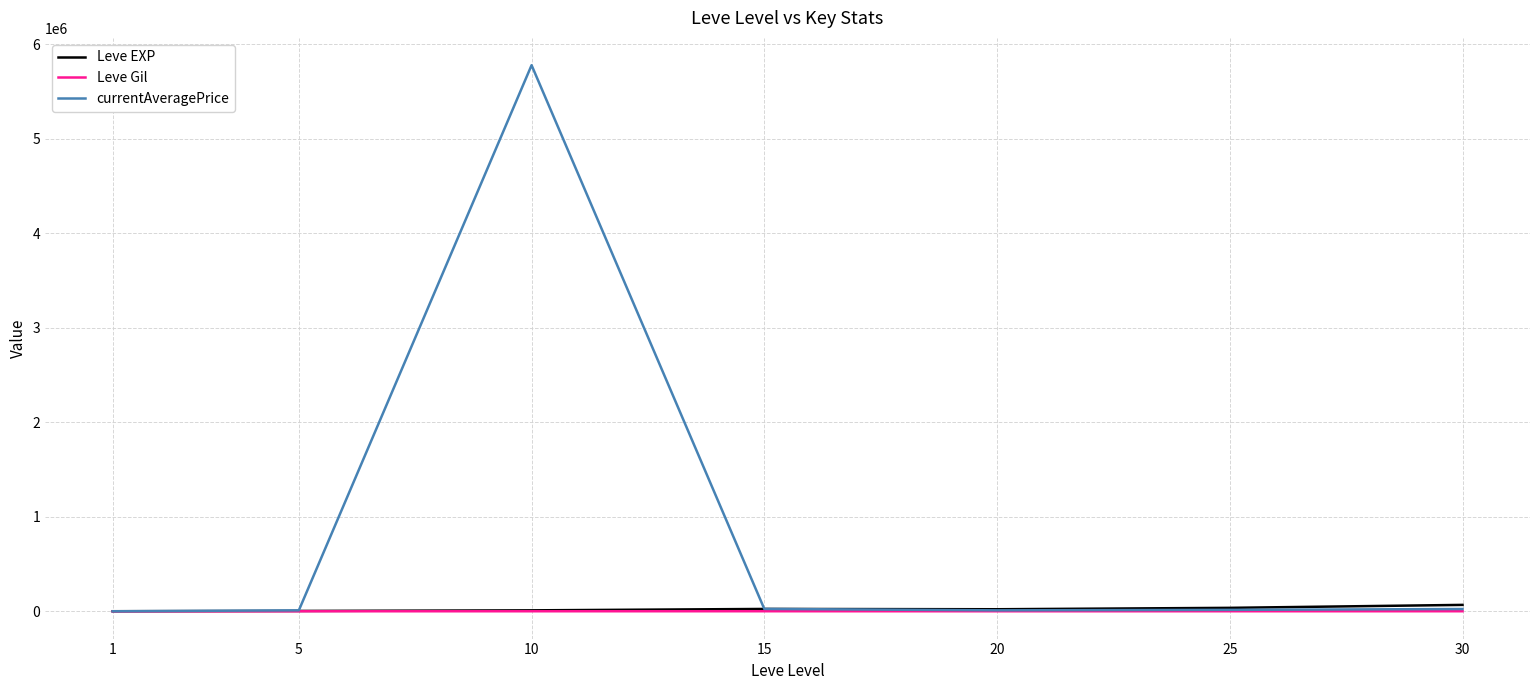

True or false: Leve Gil has more than 0 interior local peaks.

True